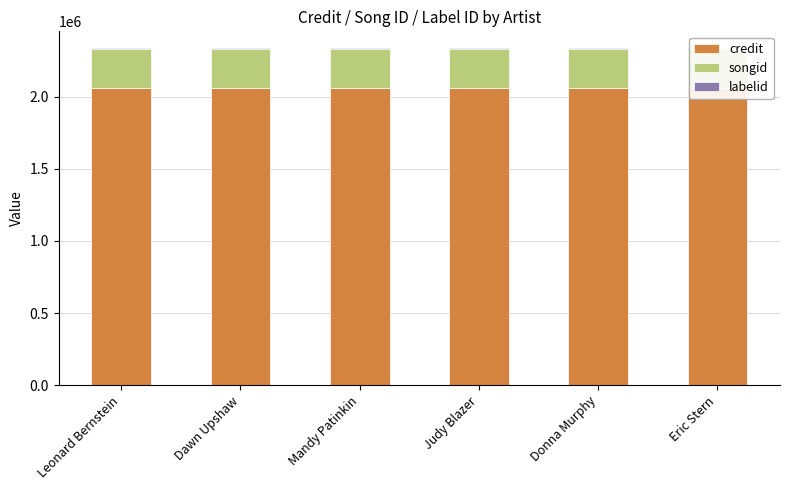

What position from the left is Leonard Bernstein?

1